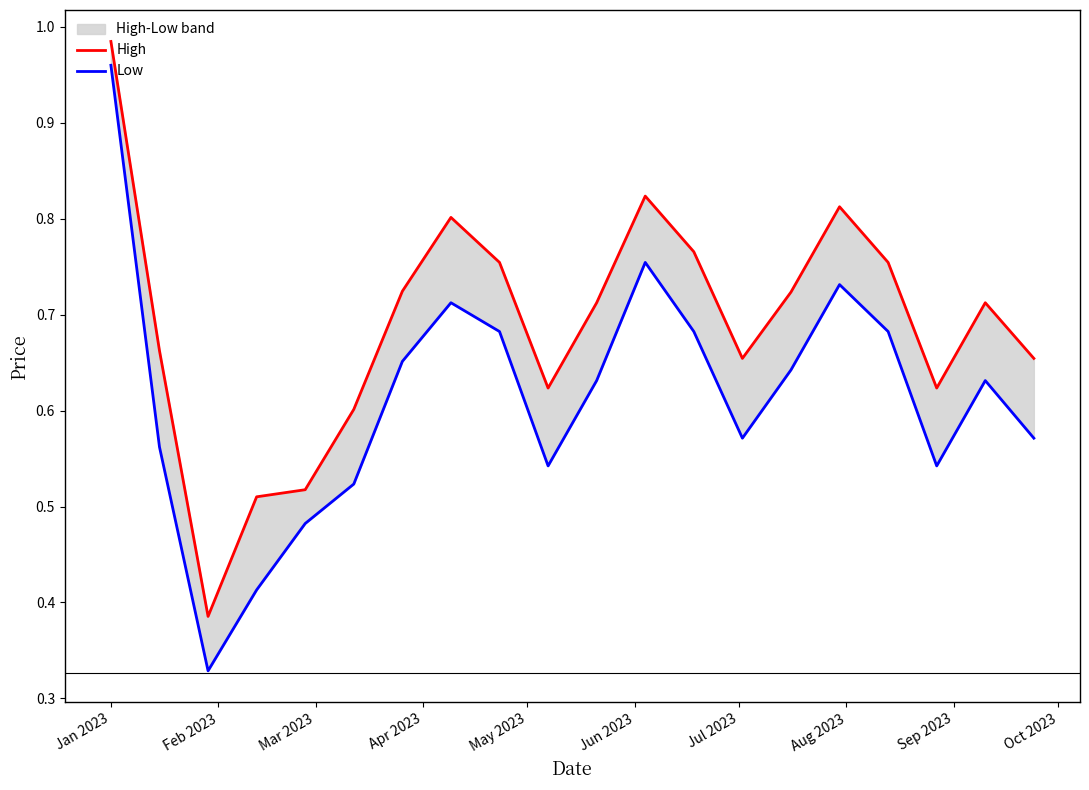

What is the maximum value shown in the chart?

1.0